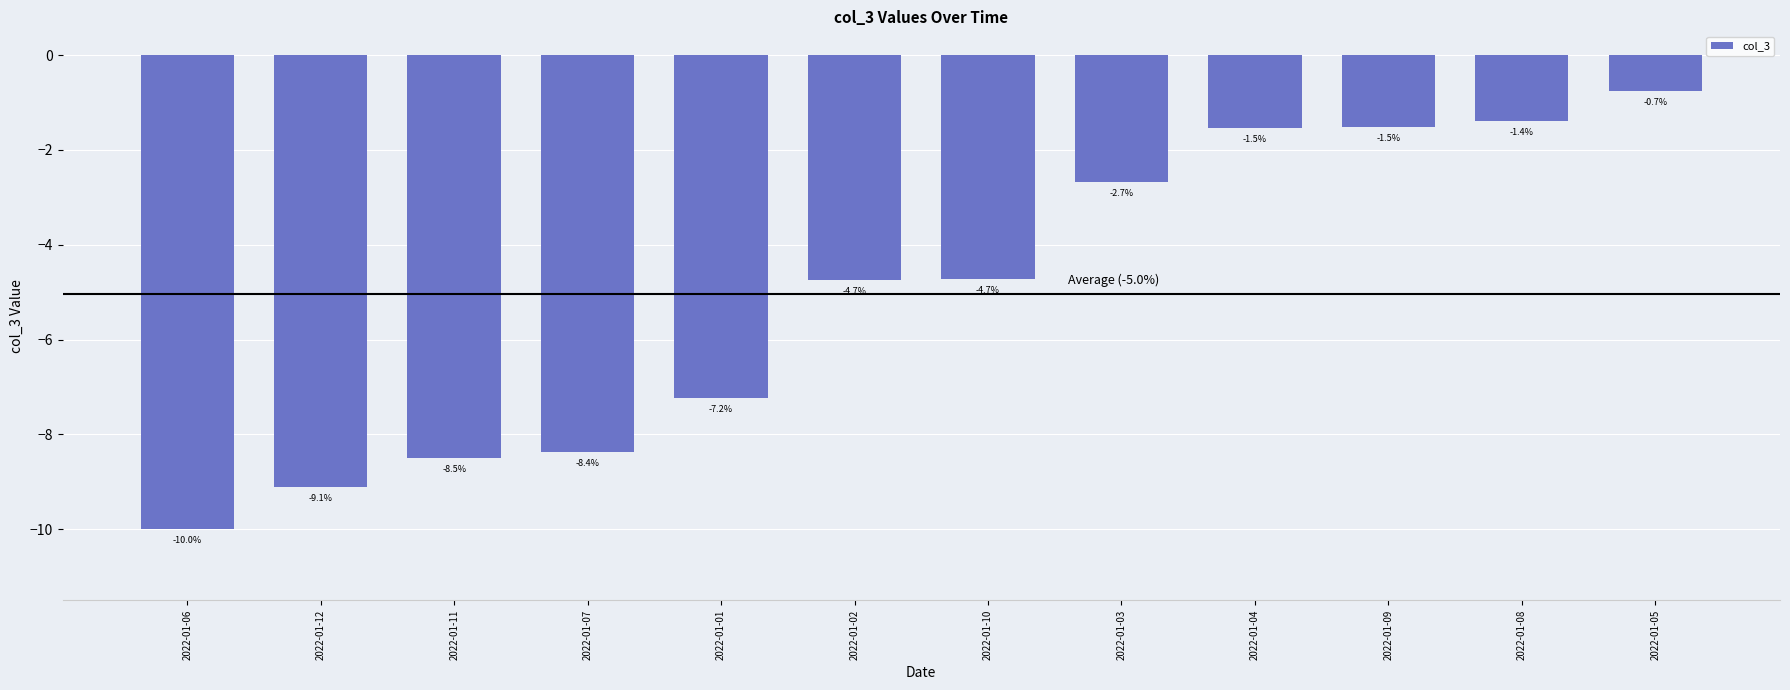

What is the label of the 9th bar from the left?

2022-01-04